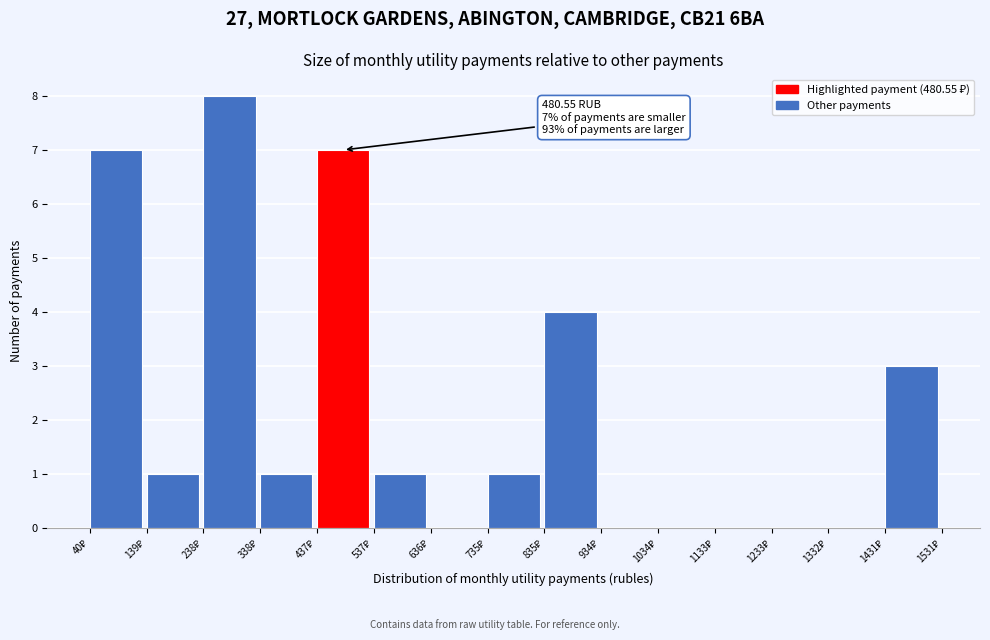

Which range on the x-axis has the tallest bar?

240 to 340